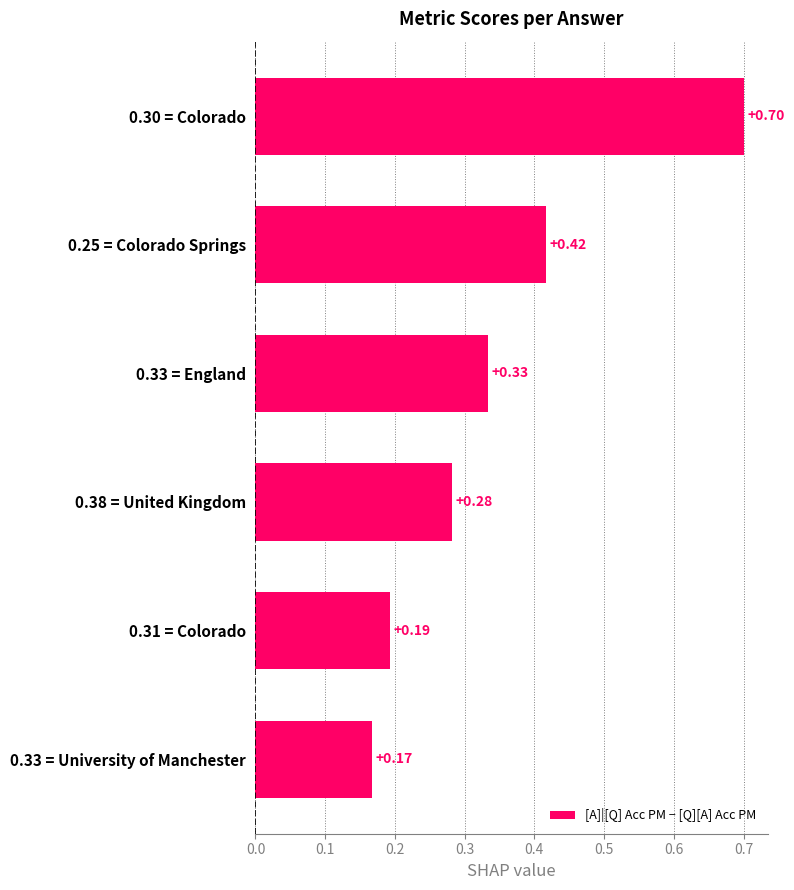

Does the chart contain stacked bars?

No